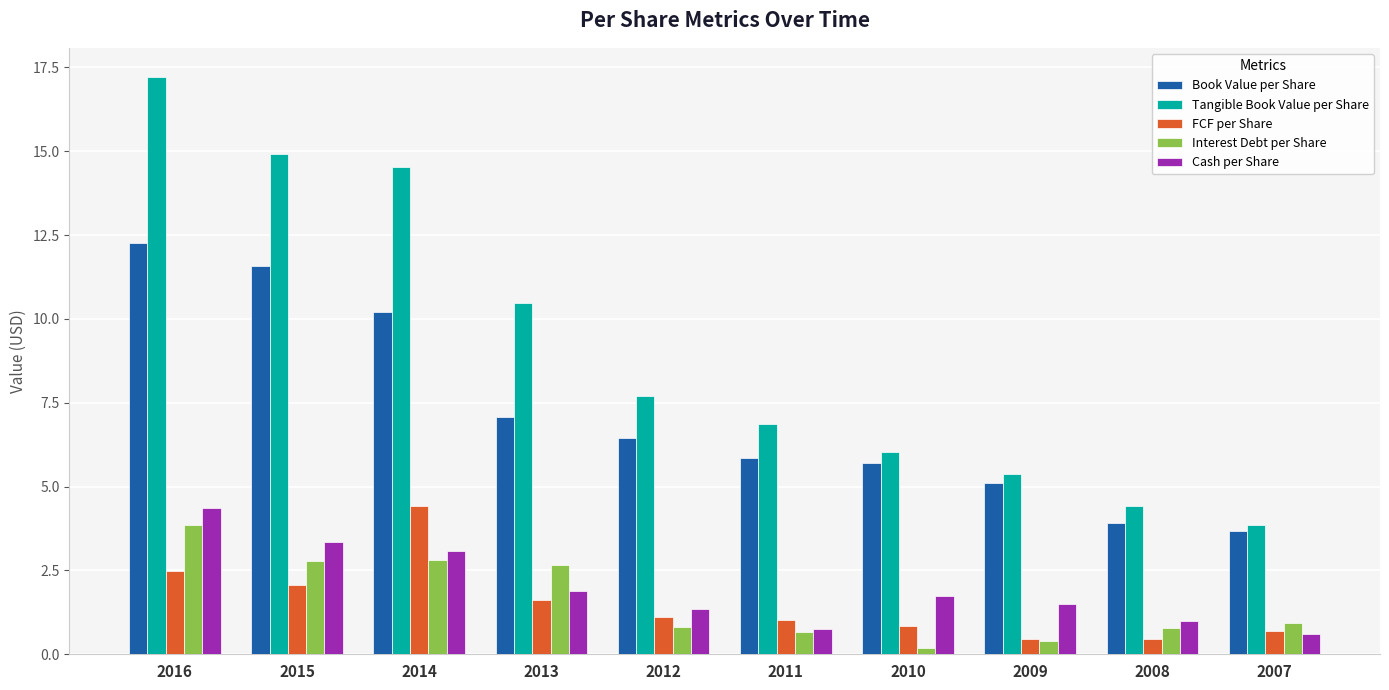

What is the difference between the second highest and minimum values in the Cash per Share series?

2.7